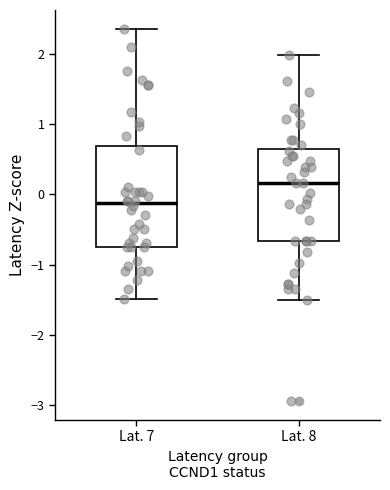

Reading left to right, read every box against the y-axis: the position of its median line, the range the box covers, and the ends of its whiskers. The values are not printed on the chart, so give them approximately, as read against the axis.

Lat. 7: median -0.1, box -0.8 to 0.7, whiskers -1.5 to 2.4
Lat. 8: median 0.2, box -0.7 to 0.6, whiskers -1.5 to 2.0